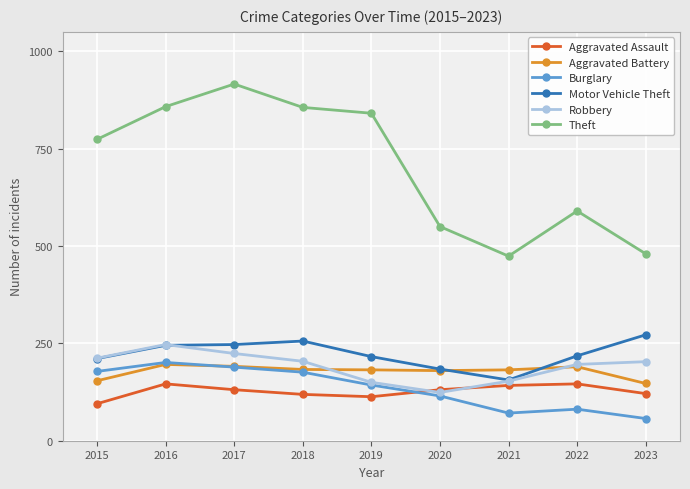

How many distinct data groups are displayed?

6